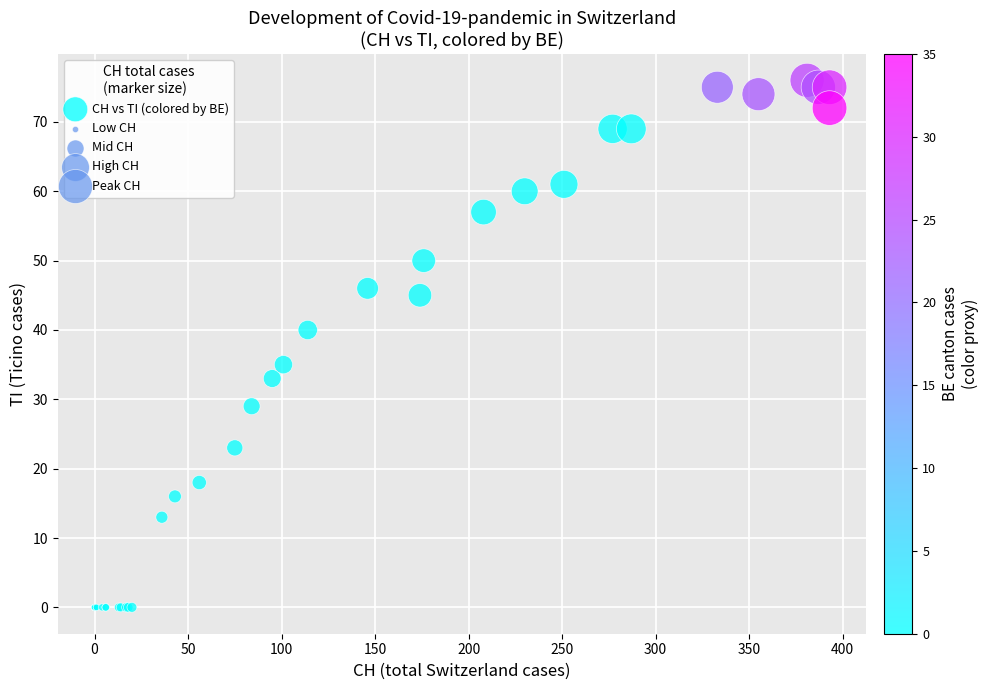

What Y value in the scatter plot is closest to 38?

40